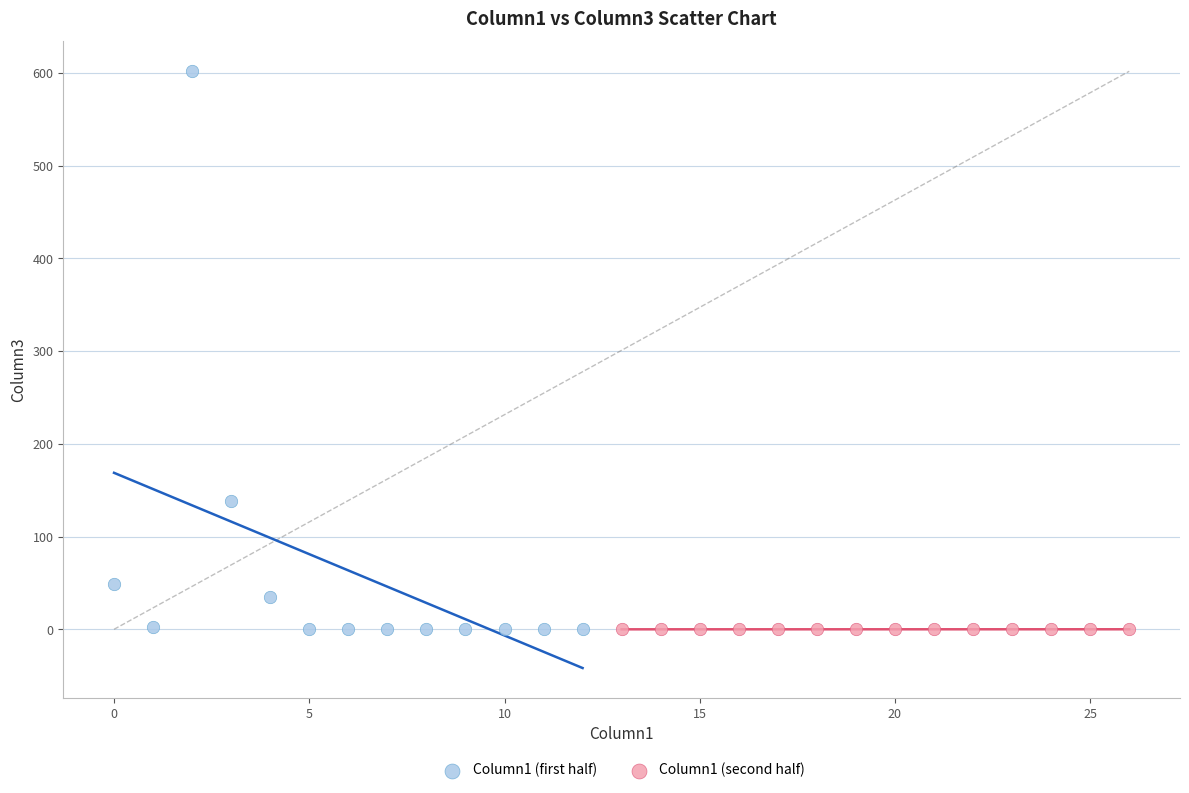

Which series has the widest spread of Y values?

Column1 (first half)